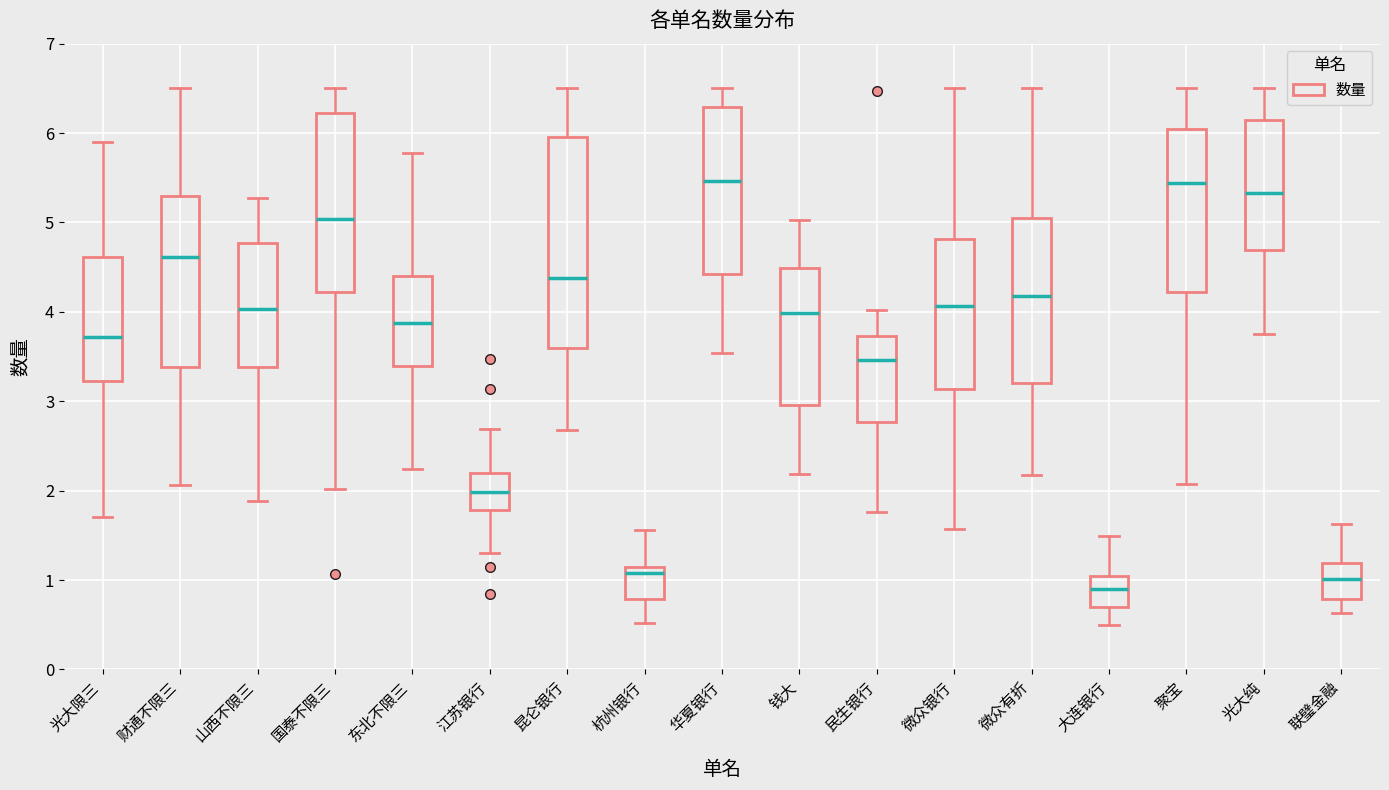

Reading left to right, transcribe this box plot: for each box, give where its median line is, the range the box spans, and where its two whiskers end, as read against the y-axis. The values are not printed on the chart, so give them approximately, as read against the axis.

光大限三: median 3.7, box 3.2 to 4.6, whiskers 1.7 to 5.9
财通不限三: median 4.6, box 3.4 to 5.3, whiskers 2.1 to 6.5
山西不限三: median 4.0, box 3.4 to 4.8, whiskers 1.9 to 5.3
国泰不限三: median 5.0, box 4.2 to 6.2, whiskers 2.0 to 6.5
东北不限三: median 3.9, box 3.4 to 4.4, whiskers 2.2 to 5.8
江苏银行: median 2.0, box 1.8 to 2.2, whiskers 1.3 to 2.7
昆仑银行: median 4.4, box 3.6 to 6.0, whiskers 2.7 to 6.5
杭州银行: median 1.1 (just below the box's upper edge), box 0.8 to 1.1, whiskers 0.5 to 1.6
华夏银行: median 5.5, box 4.4 to 6.3, whiskers 3.5 to 6.5
钱大: median 4.0, box 3.0 to 4.5, whiskers 2.2 to 5.0
民生银行: median 3.5, box 2.8 to 3.7, whiskers 1.8 to 4.0
微众银行: median 4.1, box 3.1 to 4.8, whiskers 1.6 to 6.5
微众有折: median 4.2, box 3.2 to 5.1, whiskers 2.2 to 6.5
大连银行: median 0.9, box 0.7 to 1.0, whiskers 0.5 to 1.5
聚宝: median 5.4, box 4.2 to 6.0, whiskers 2.1 to 6.5
光大纯: median 5.3, box 4.7 to 6.1, whiskers 3.8 to 6.5
联璧金融: median 1.0, box 0.8 to 1.2, whiskers 0.6 to 1.6